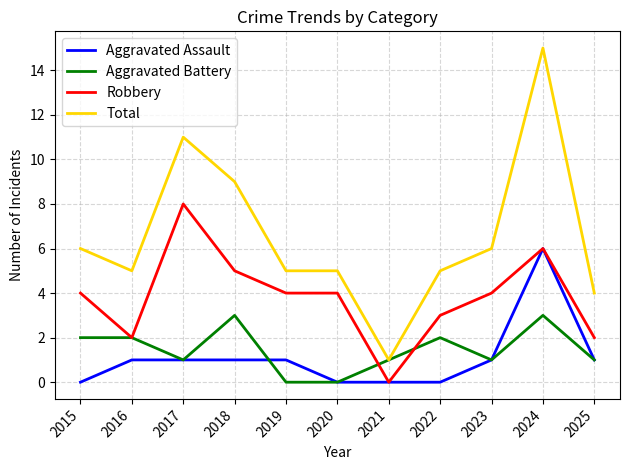

List the series in order of their peak value, highest first.

Total, Robbery, Aggravated Assault, Aggravated Battery